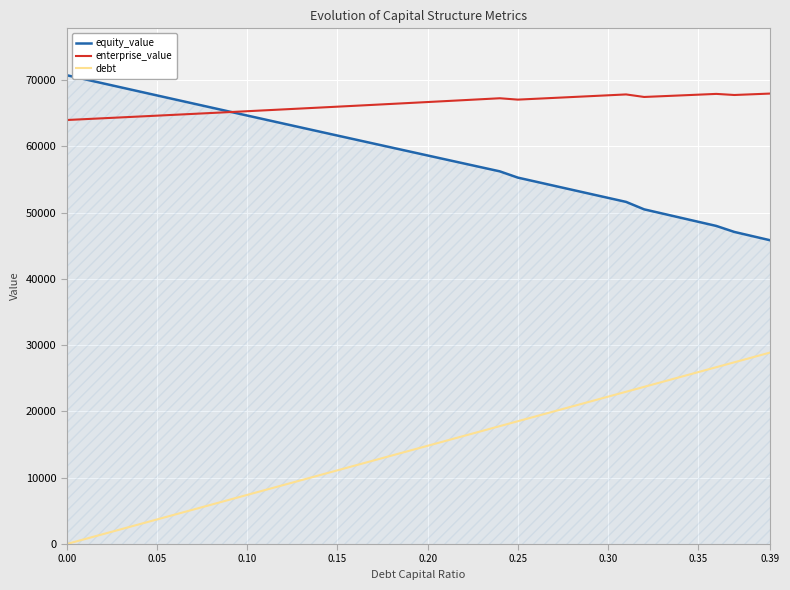

True or false: debt and equity_value intersect in this chart.

False